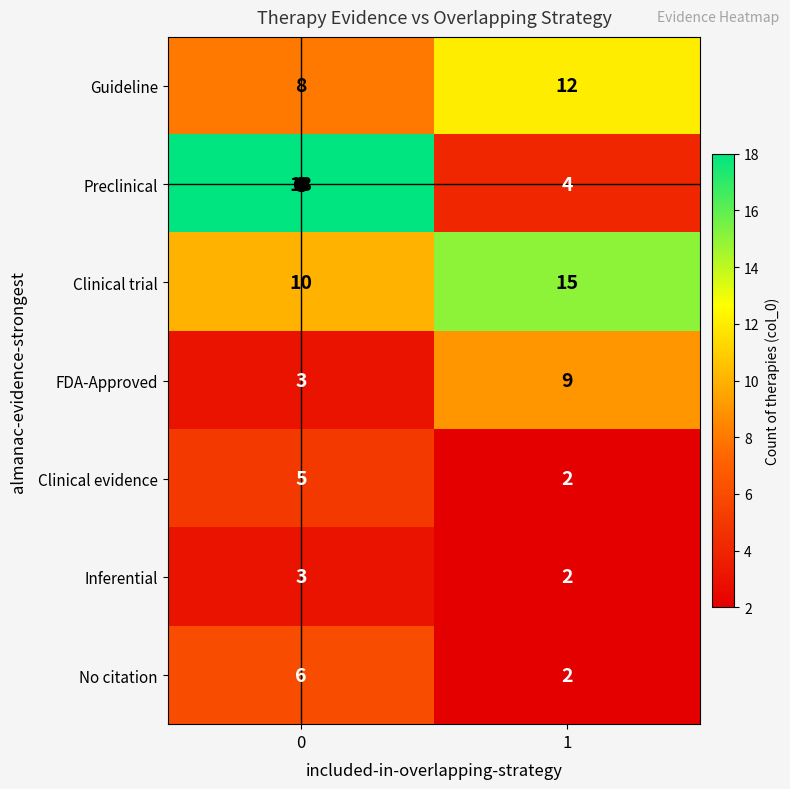

How many categories are shown in the chart?

2